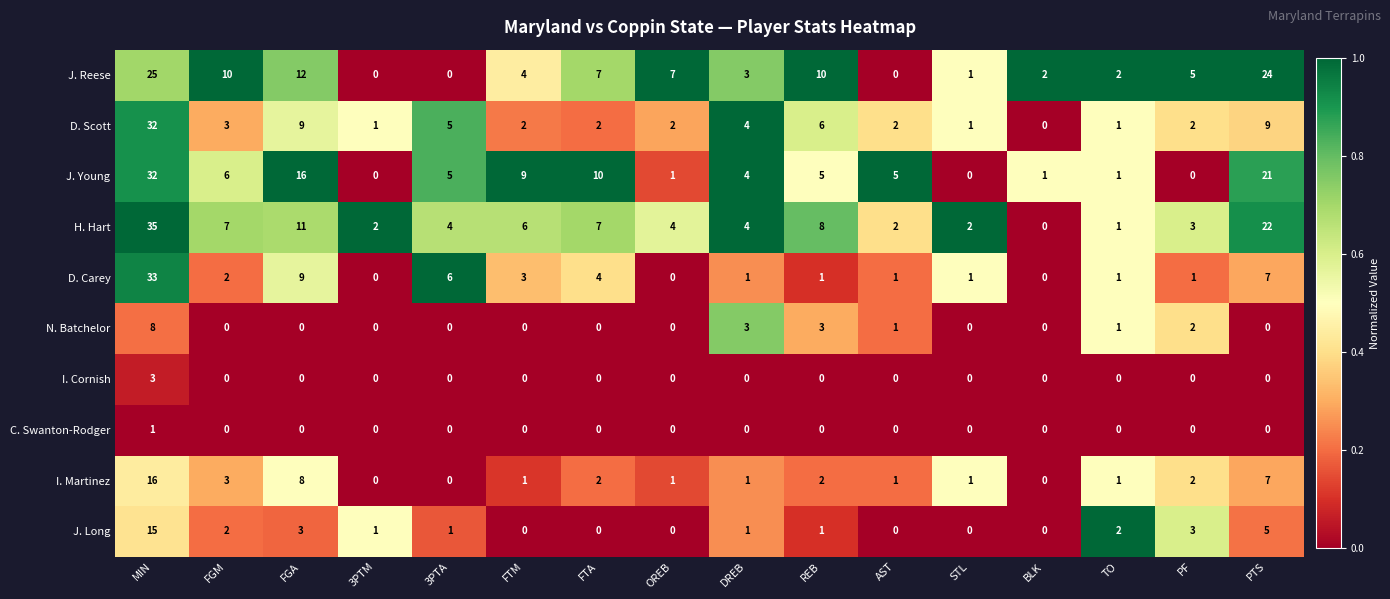

Which category has the highest value across all series?

MIN